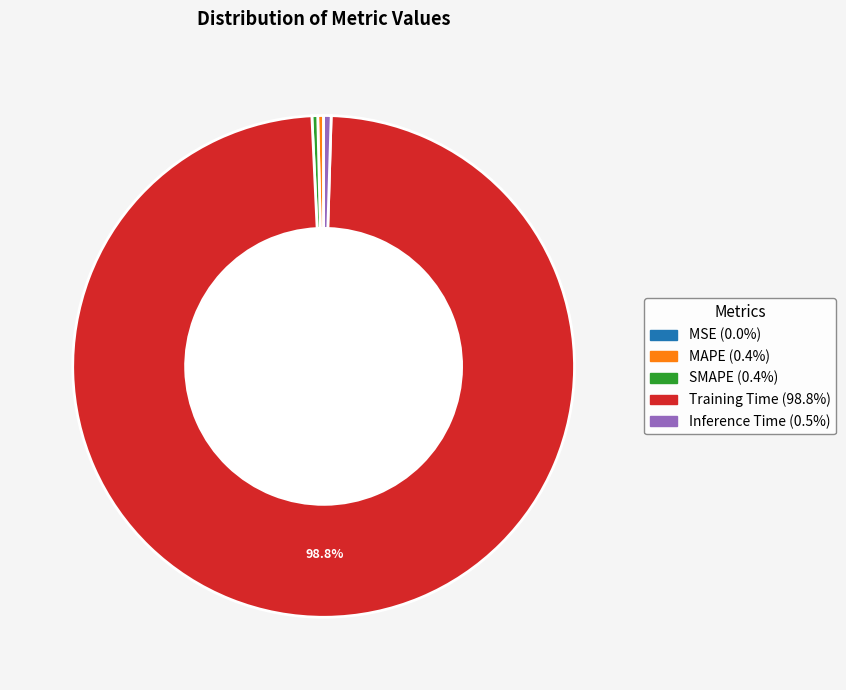

True or false: Training Time accounts for 99% of the total.

True